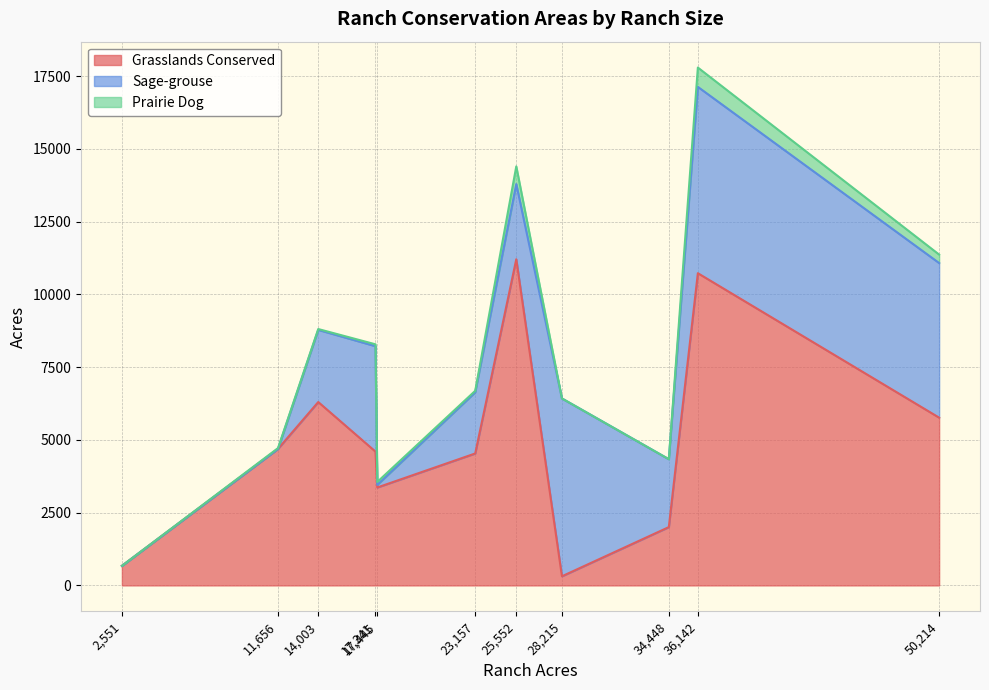

Which series has the widest spread of values?

Grasslands Conserved